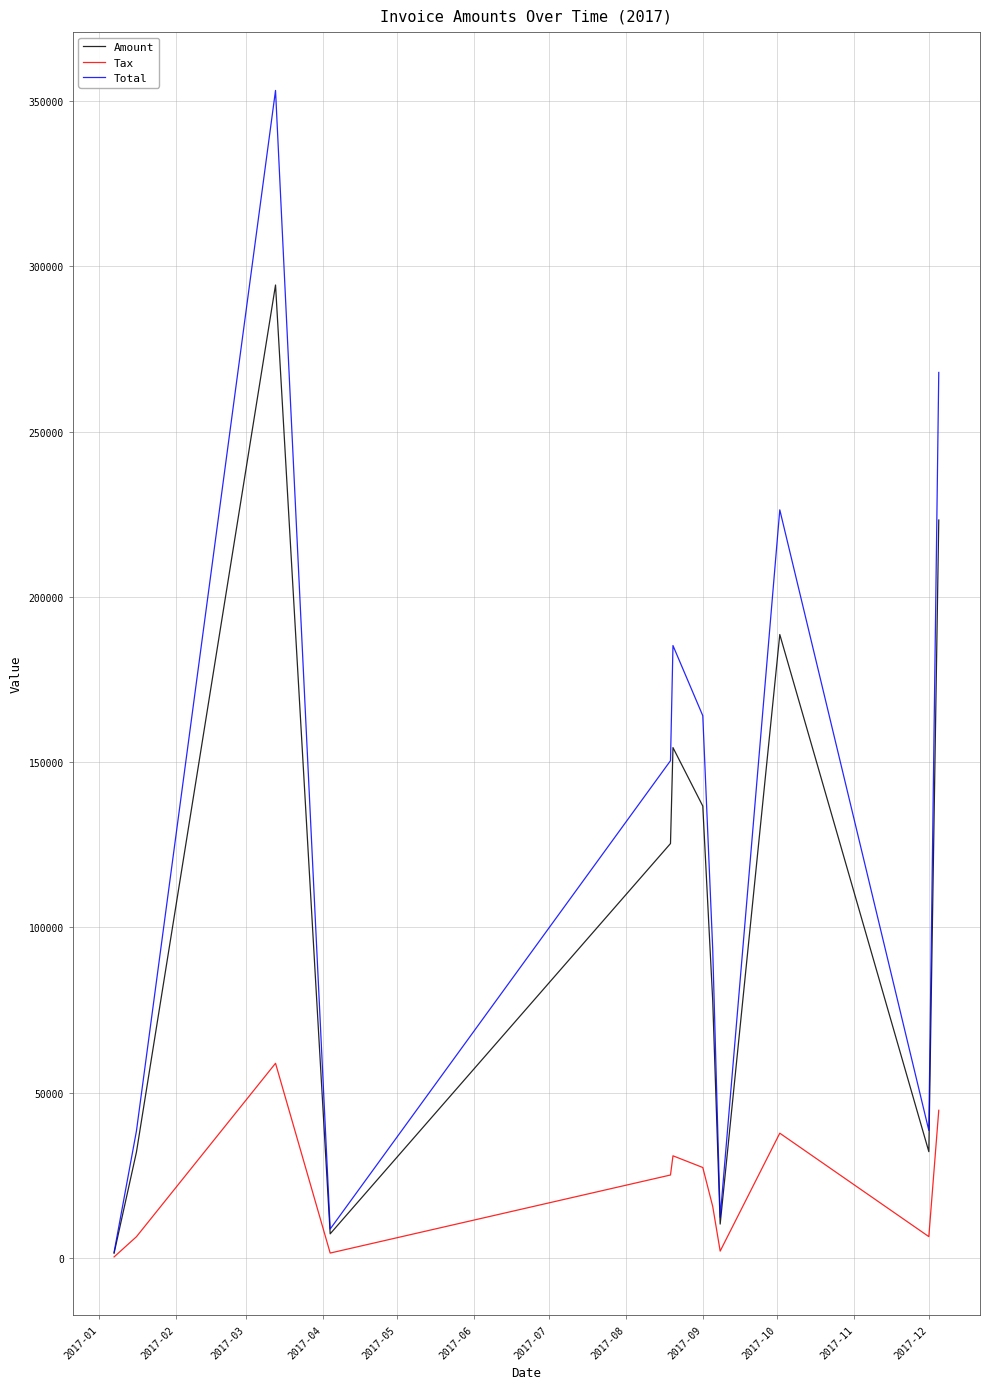

In Tax, how many points are lower than both neighbors (excluding endpoints)?

3